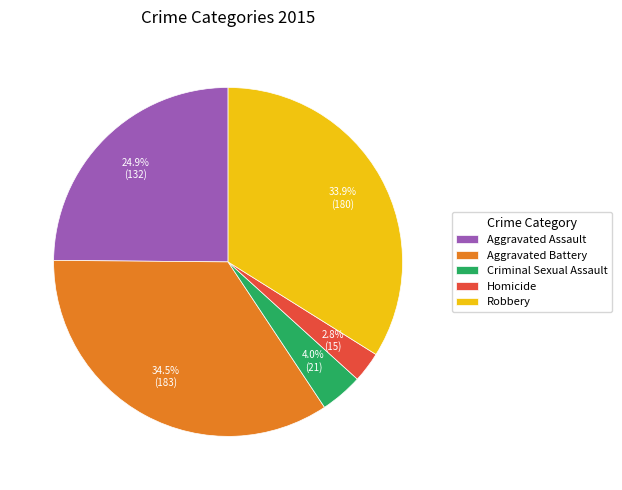

Which has a higher value, Robbery or Homicide?

Robbery